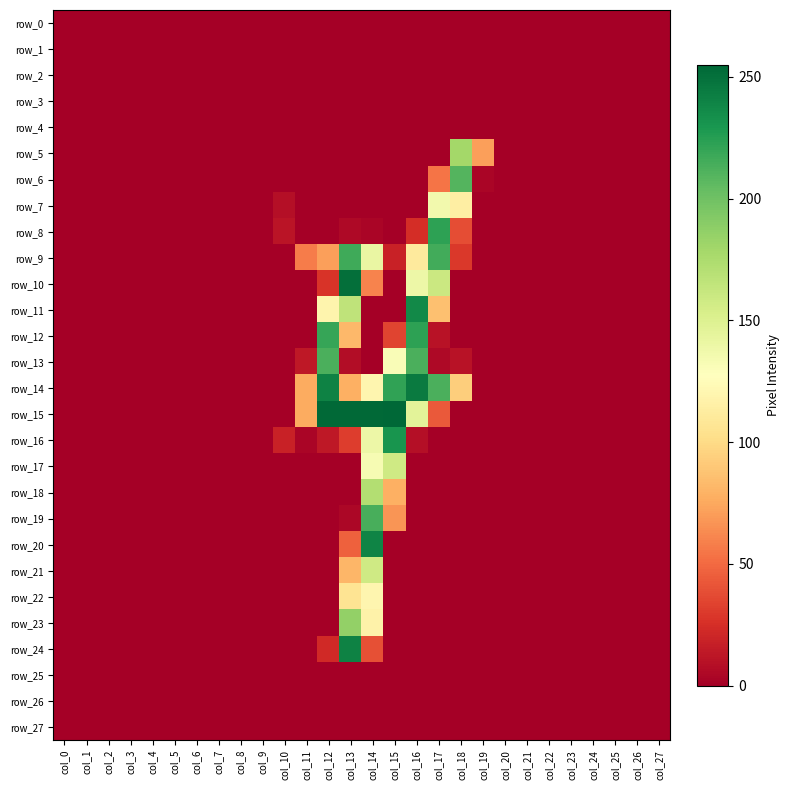

Which label corresponds to the smallest value in the chart?

col_0